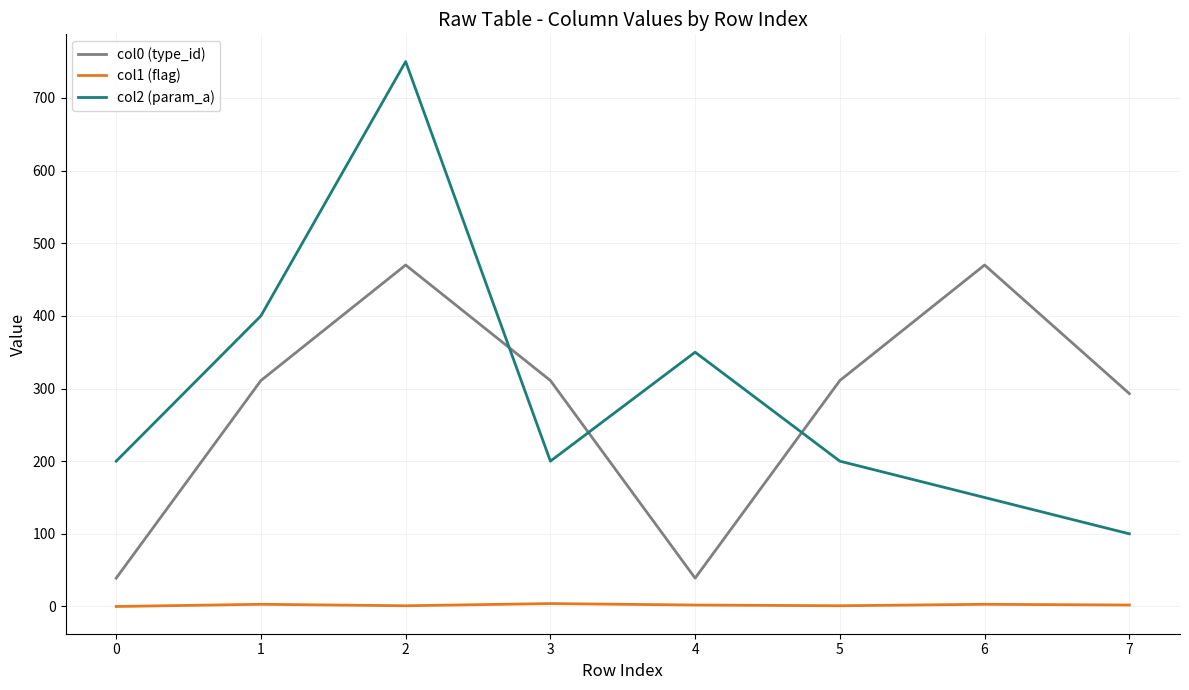

Is the value of col0 (type_id) at 5 greater than the value of col1 (flag) at 1?

Yes